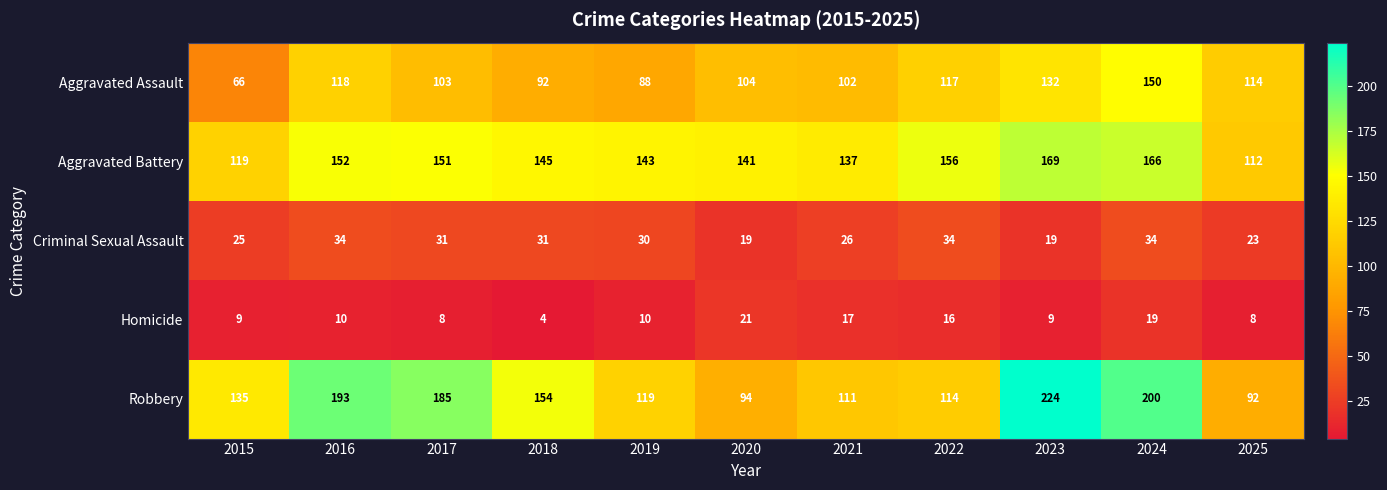

Which series has the largest total across all categories?

Robbery